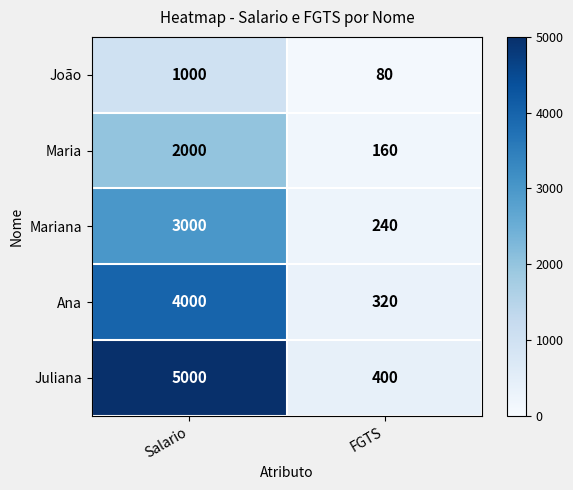

What is the spread (max minus min) of values at FGTS?

320